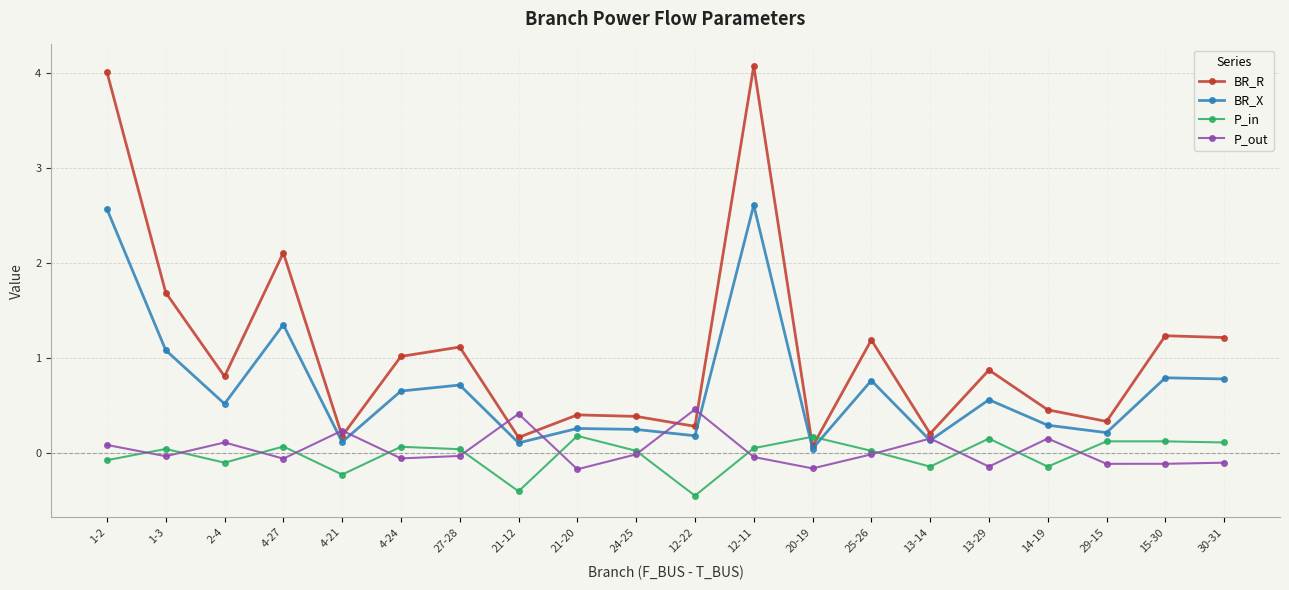

What is the maximum value for P_in?

0.2